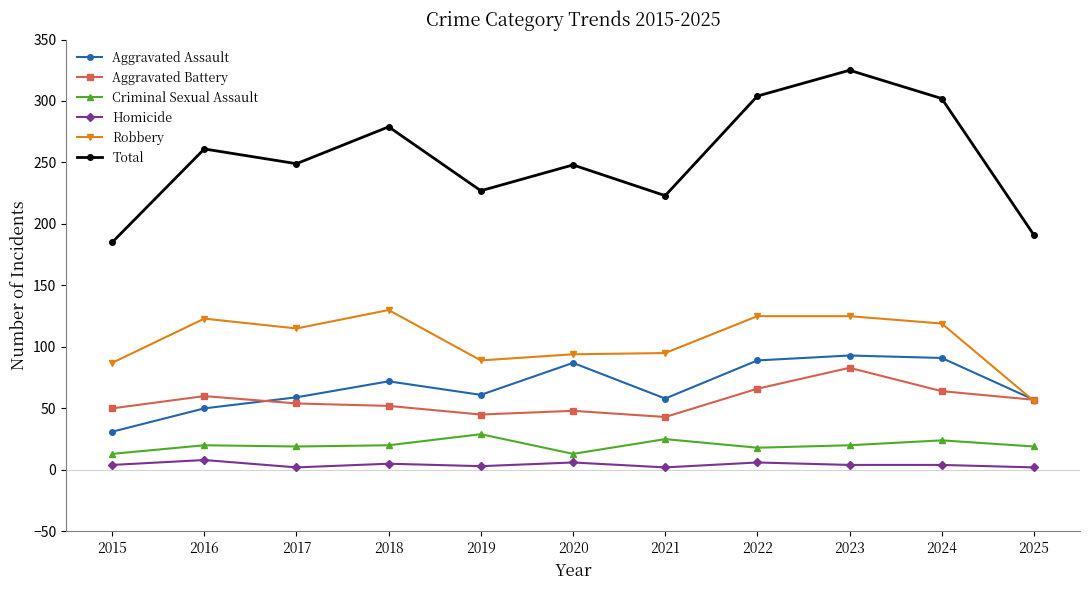

How many times do Robbery and Aggravated Assault cross each other?

1